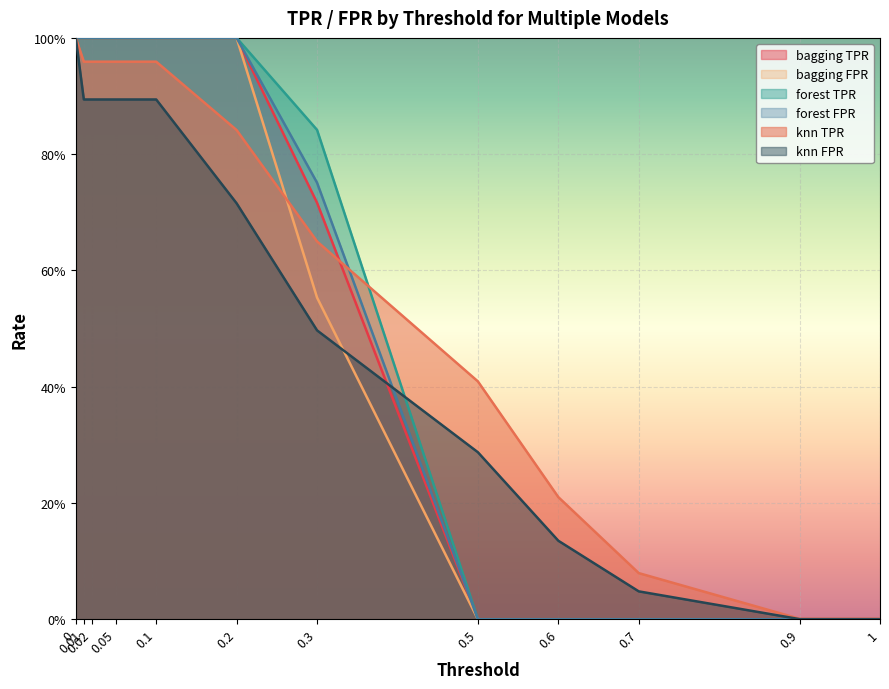

Reading left to right, list all the values displayed in this chart.

bagging_tpr: 0=1.0	0.01=1.0	0.02=1.0	0.05=1.0	0.1=1.0	0.2=1.0	0.3=0.7	0.5=0.0	0.6=0.0	0.7=0.0	0.9=0.0	1=0.0
bagging_fpr: 0=1.0	0.01=1.0	0.02=1.0	0.05=1.0	0.1=1.0	0.2=1.0	0.3=0.6	0.5=0.0	0.6=0.0	0.7=0.0	0.9=0.0	1=0.0
forest_tpr: 0=1.0	0.01=1.0	0.02=1.0	0.05=1.0	0.1=1.0	0.2=1.0	0.3=0.8	0.5=0.0	0.6=0.0	0.7=0.0	0.9=0.0	1=0.0
forest_fpr: 0=1.0	0.01=1.0	0.02=1.0	0.05=1.0	0.1=1.0	0.2=1.0	0.3=0.8	0.5=0.0	0.6=0.0	0.7=0.0	0.9=0.0	1=0.0
knn_tpr: 0=1.0	0.01=1.0	0.02=1.0	0.05=1.0	0.1=1.0	0.2=0.8	0.3=0.6	0.5=0.4	0.6=0.2	0.7=0.1	0.9=0.0	1=0.0
knn_fpr: 0=1.0	0.01=0.9	0.02=0.9	0.05=0.9	0.1=0.9	0.2=0.7	0.3=0.5	0.5=0.3	0.6=0.1	0.7=0.0	0.9=0.0	1=0.0